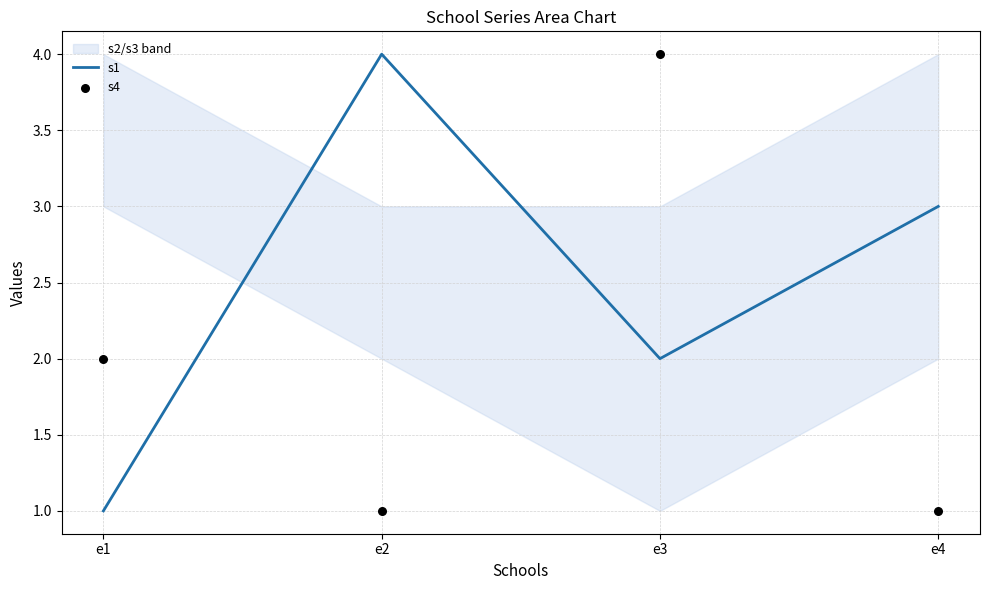

Which series has the largest total across all categories?

s1